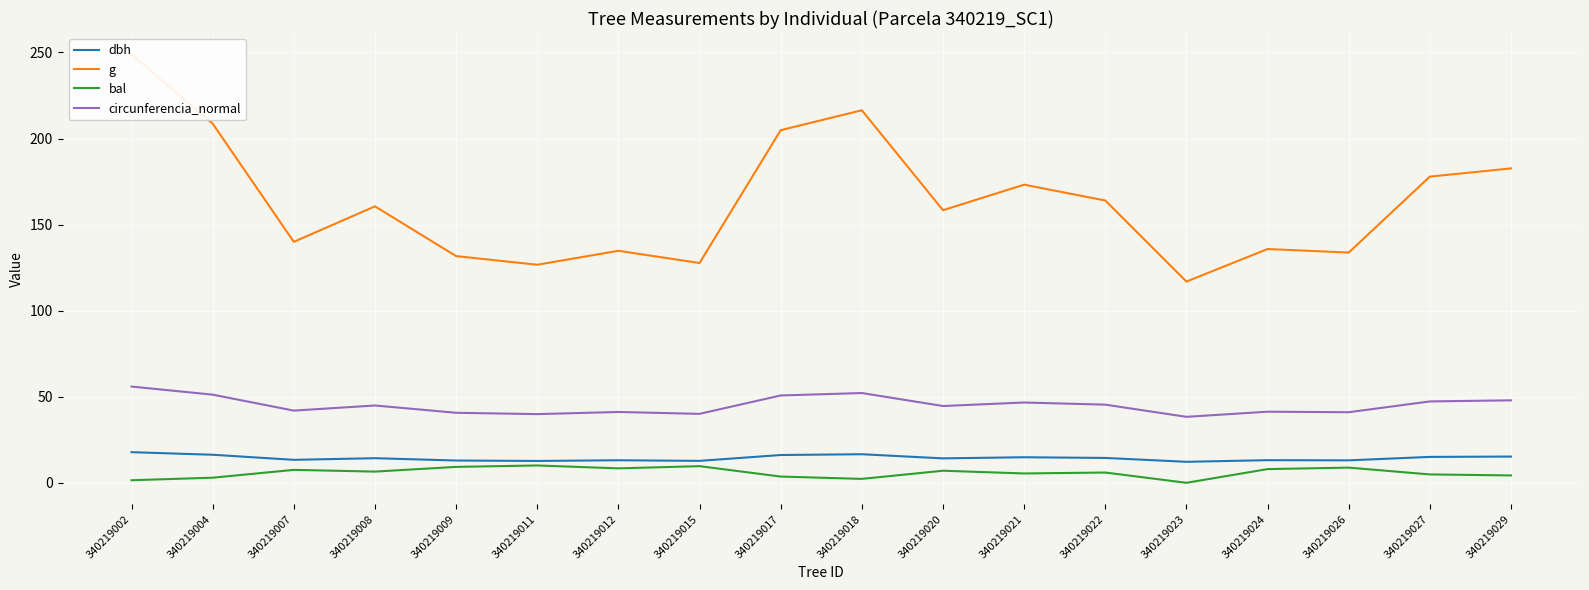

Which category has the lowest value in the g series?

340219023